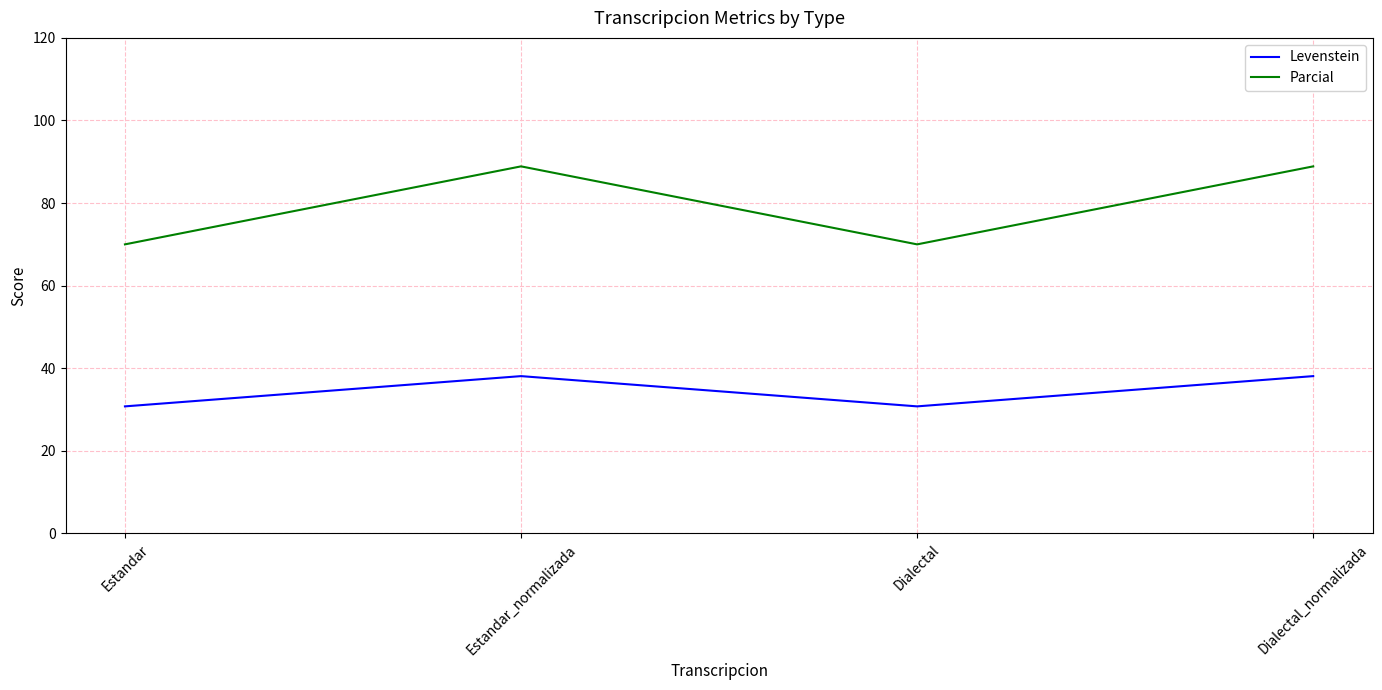

How many values in the Levenstein series exceed 38?

2